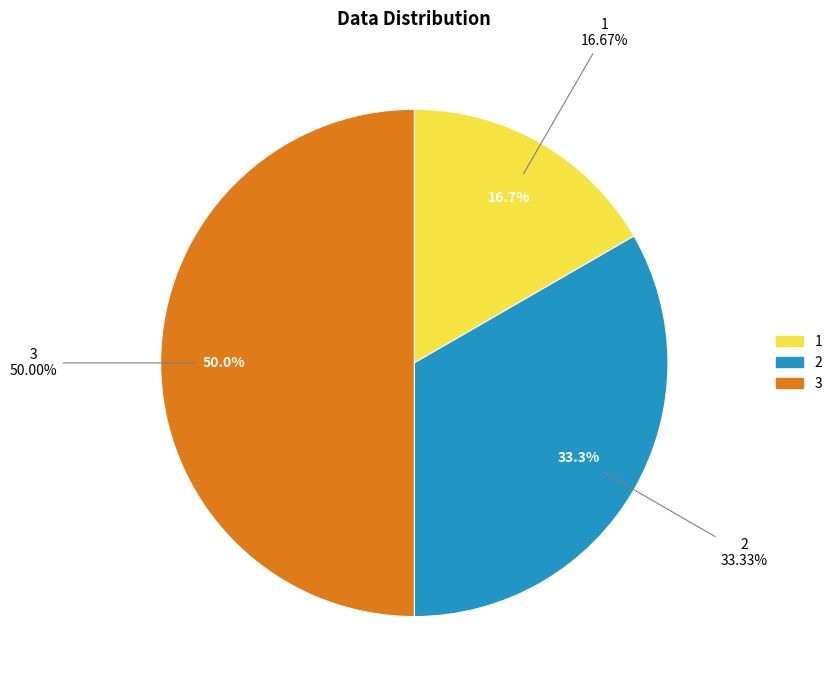

Is 2 the majority of the pie?

No